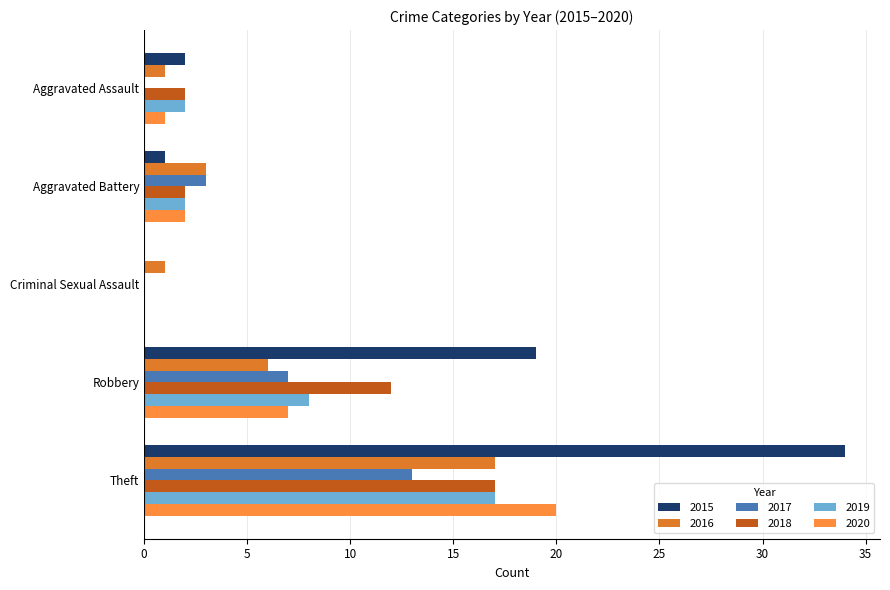

What is the value of the 2020 bar at the 2nd from the left?

2